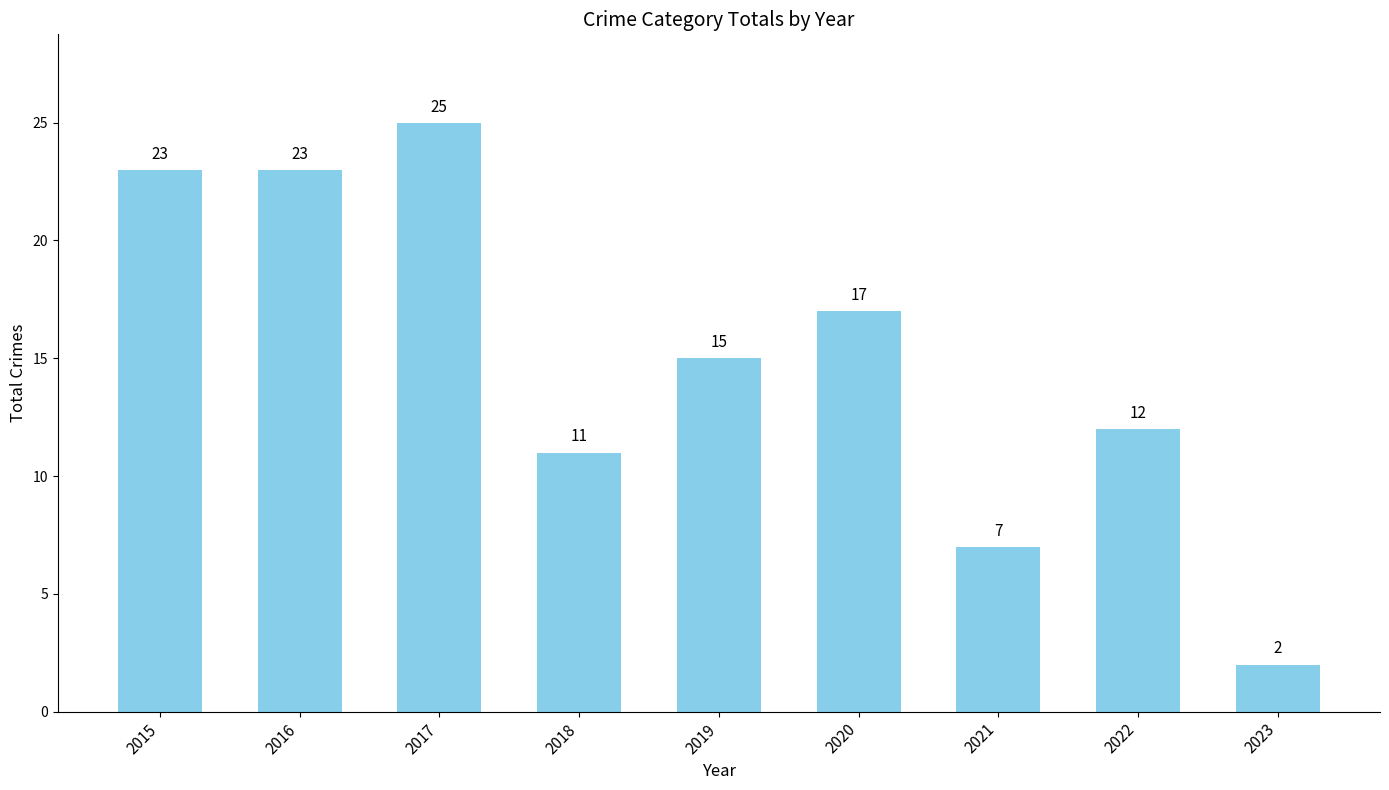

What is the change in value from 2015 to 2019?

-8